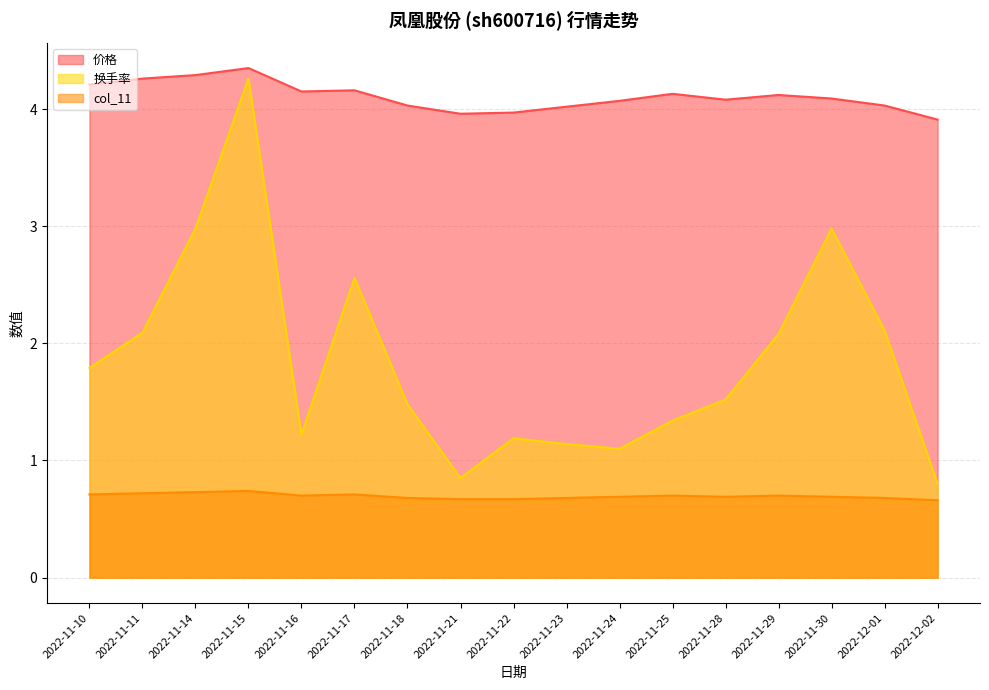

What is the sum of all 换手率 values?

31.5